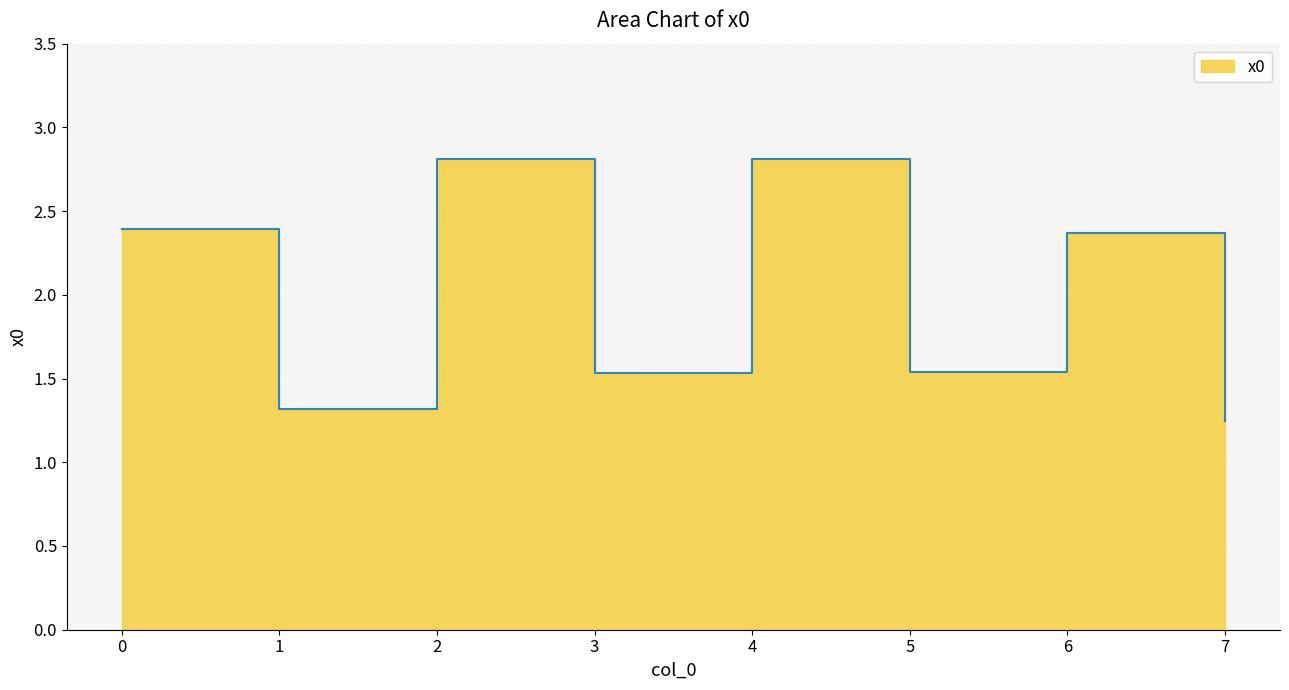

At which category does the chart reach its minimum across all series?

7